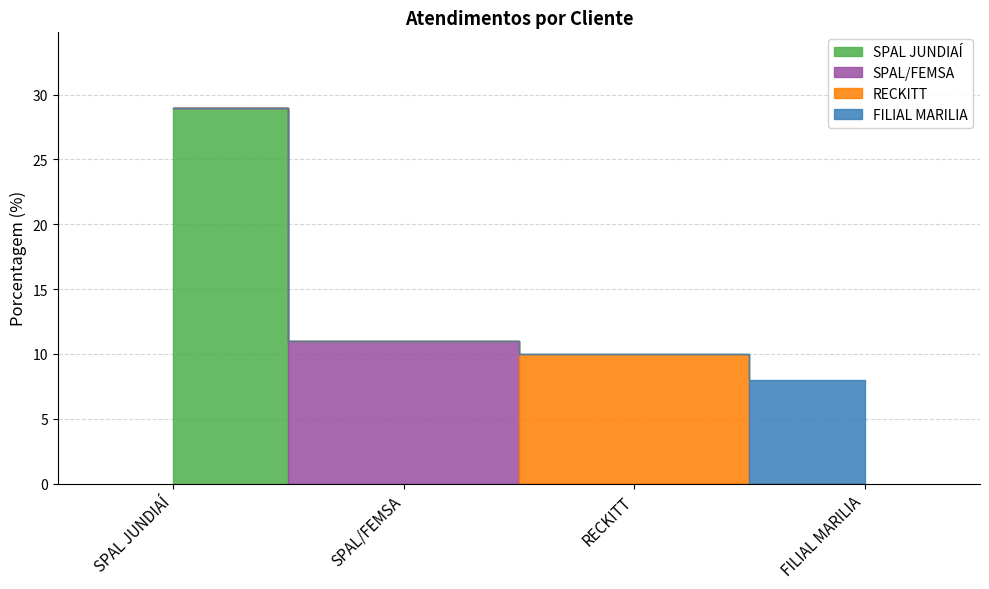

What is the approximate value at SPAL JUNDIAÍ?

29